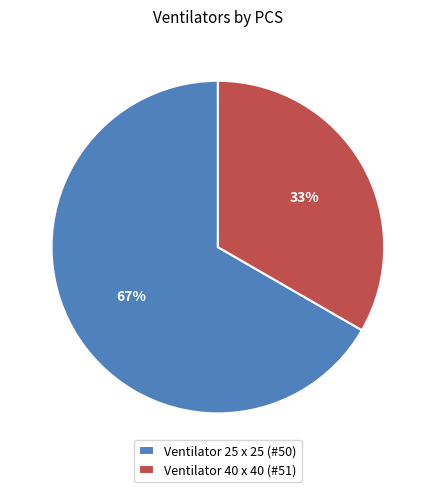

What is the ratio of the value at Ventilator 25 x 25 (#50) to the value at Ventilator 40 x 40 (#51)?

2.0